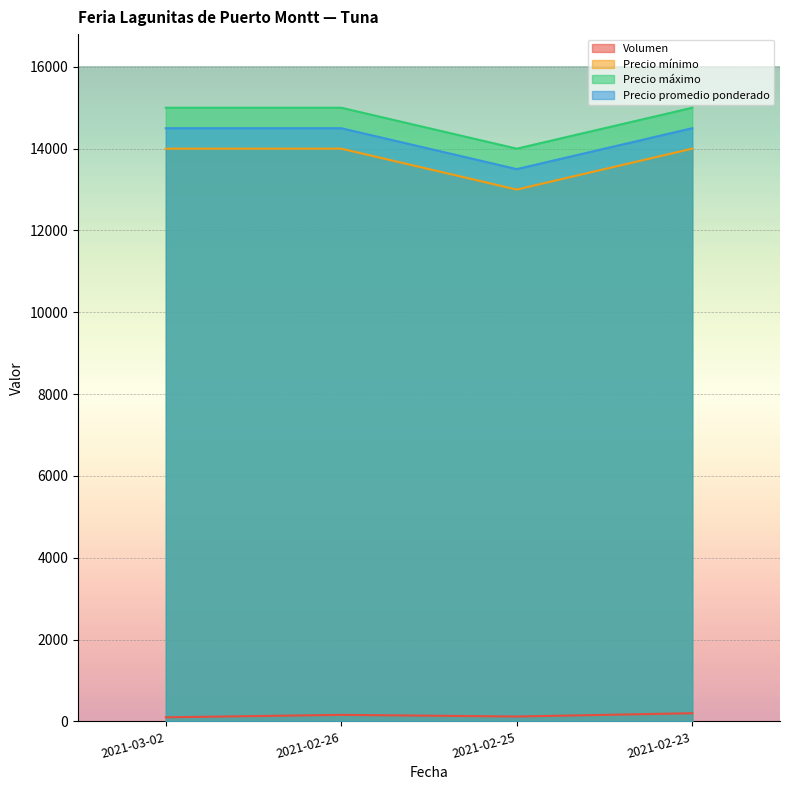

How many series are shown in this chart?

4